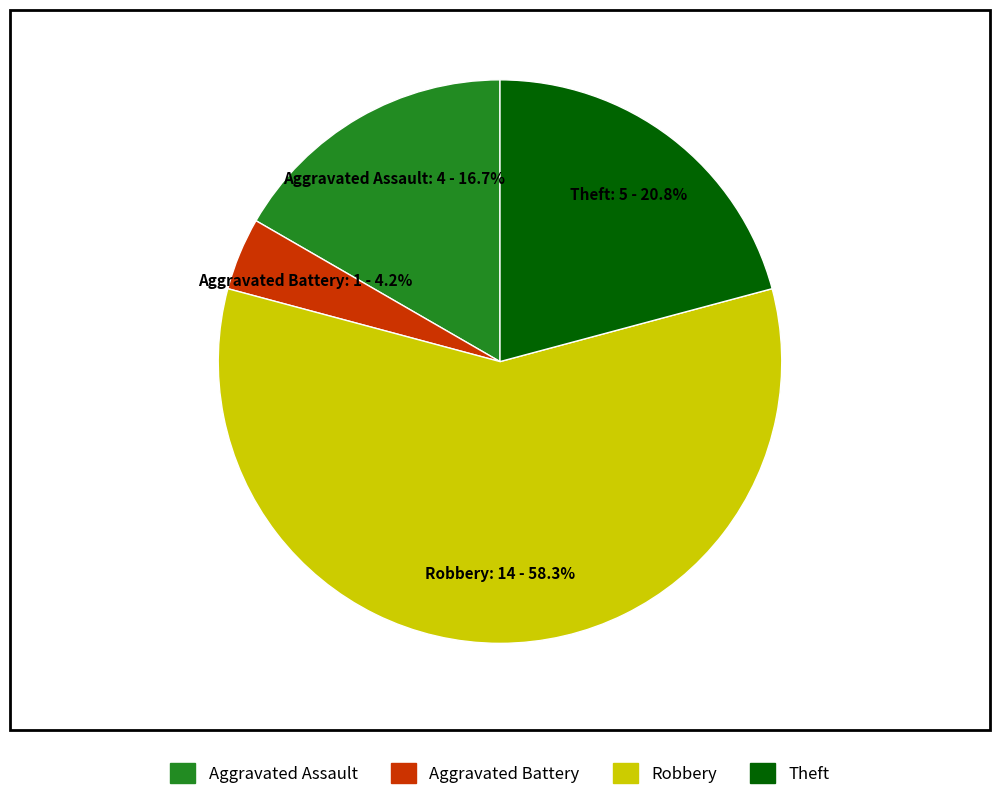

Is there any slice that represents more than half of the pie?

Yes